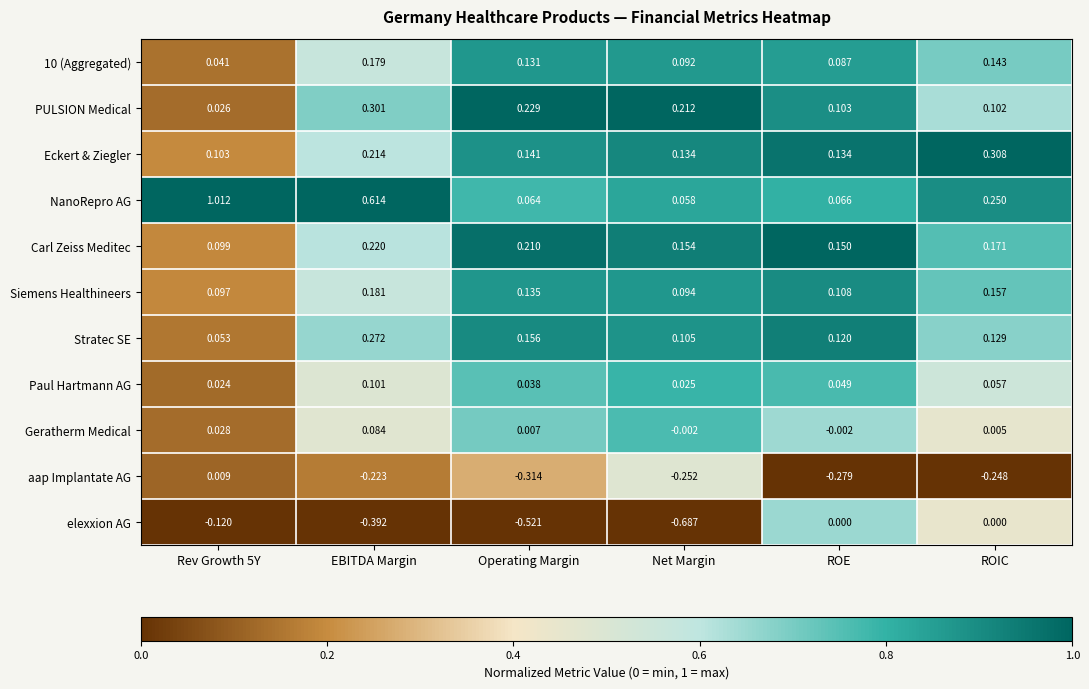

Is the value of PULSION Medical at ROIC greater than the value of aap Implantate AG at Rev Growth 5Y?

Yes